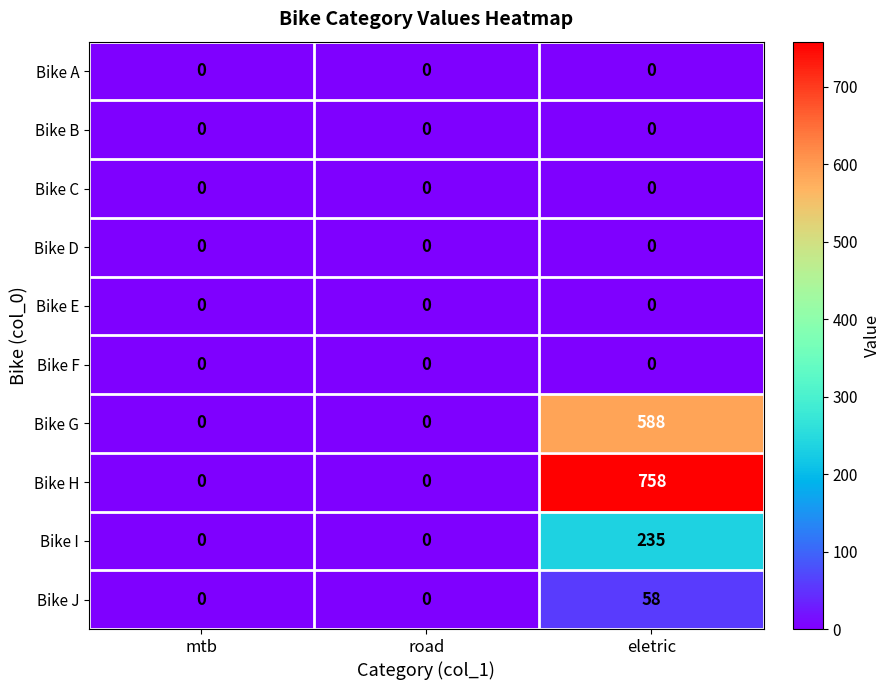

What is the maximum value shown in the chart?

758